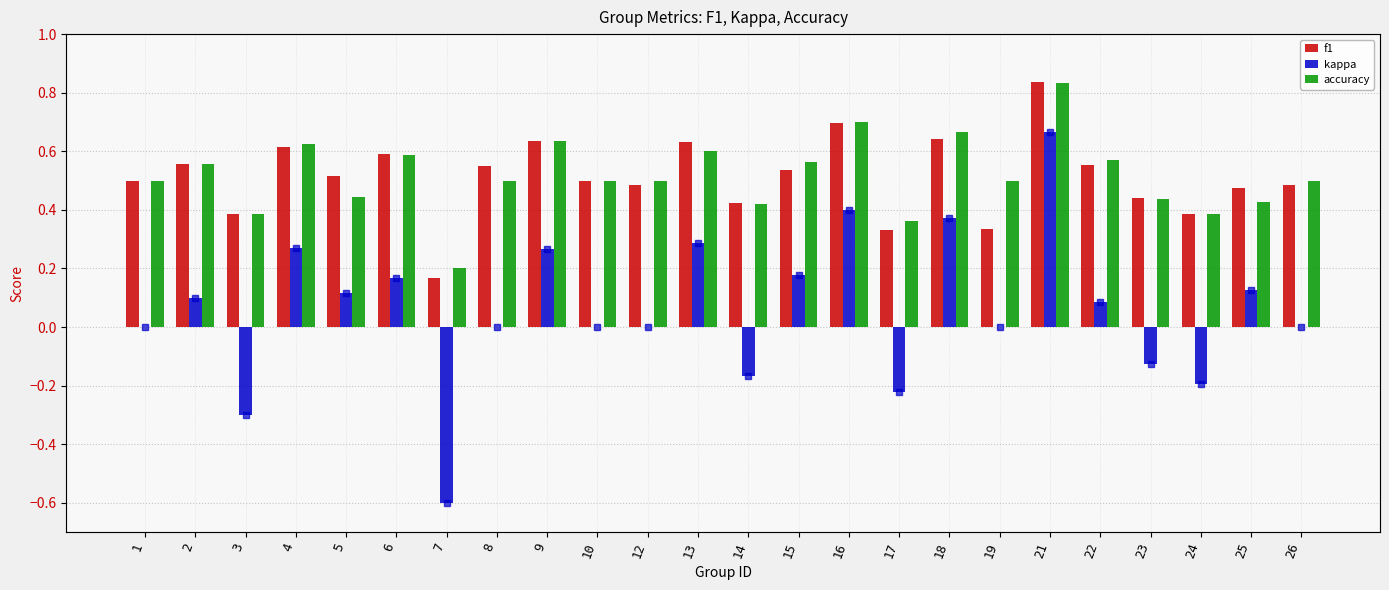

What is the sum of all kappa values?

1.4